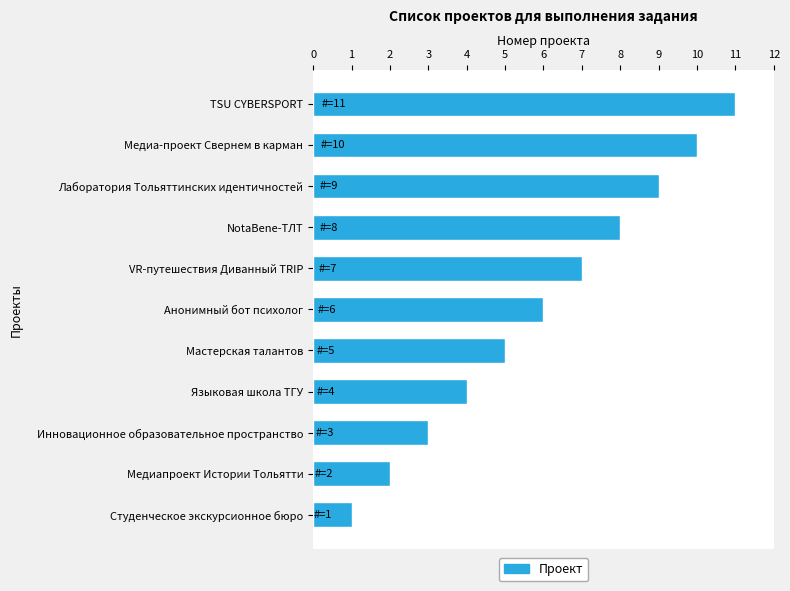

List the labels in order of value, largest first.

TSU CYBERSPORT, Медиа-проект Свернем в карман, Лаборатория Тольяттинских идентичностей, NotaBene-ТЛТ, VR-путешествия Диванный TRIP, Анонимный бот психолог, Мастерская талантов, Языковая школа ТГУ, Инновационное образовательное пространство, Медиапроект Истории Тольятти, Студенческое экскурсионное бюро